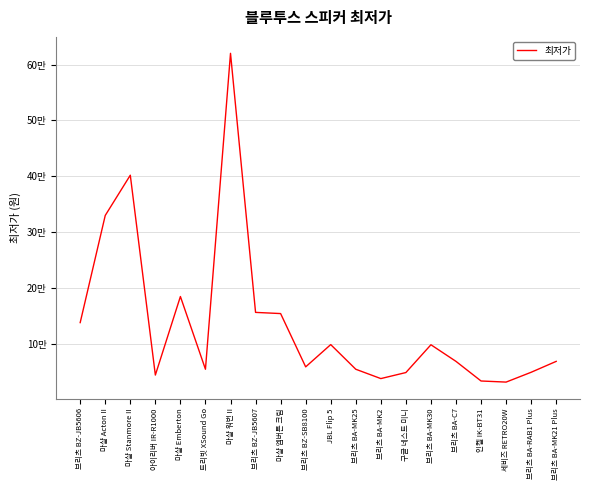

What is the average value?

136905